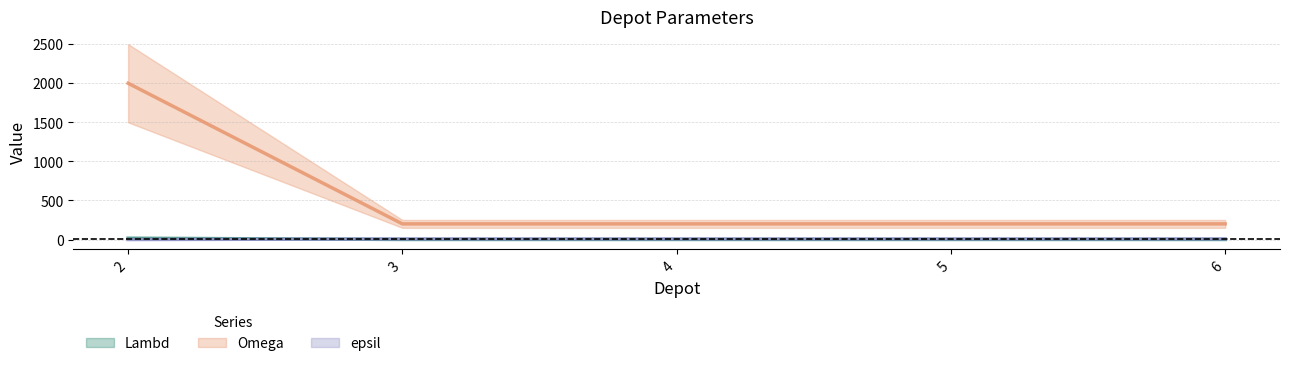

Which label corresponds to the largest value in the chart?

2